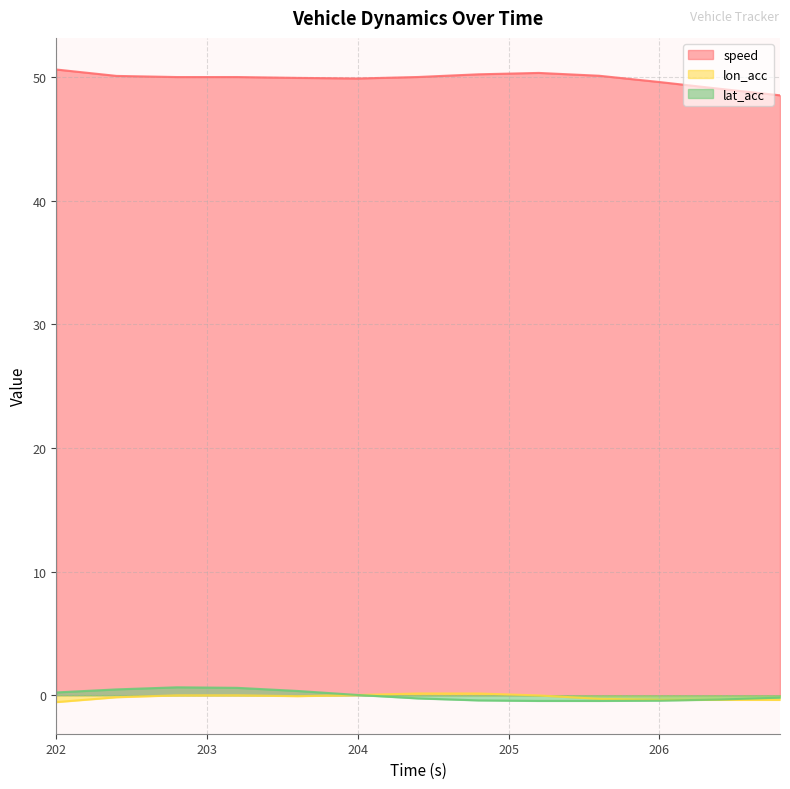

What is the sum of the lat_acc values at 205.2 and 202.0?

-0.2